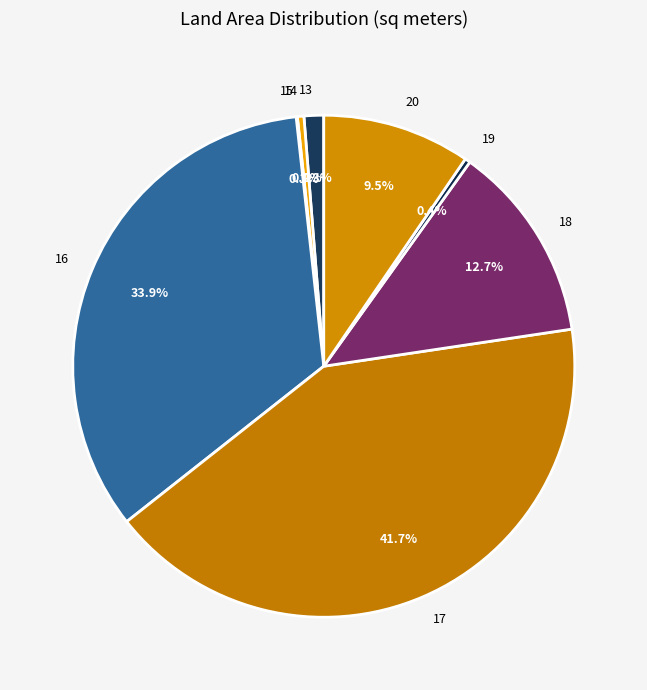

True or false: 18 accounts for 1% of the total.

False